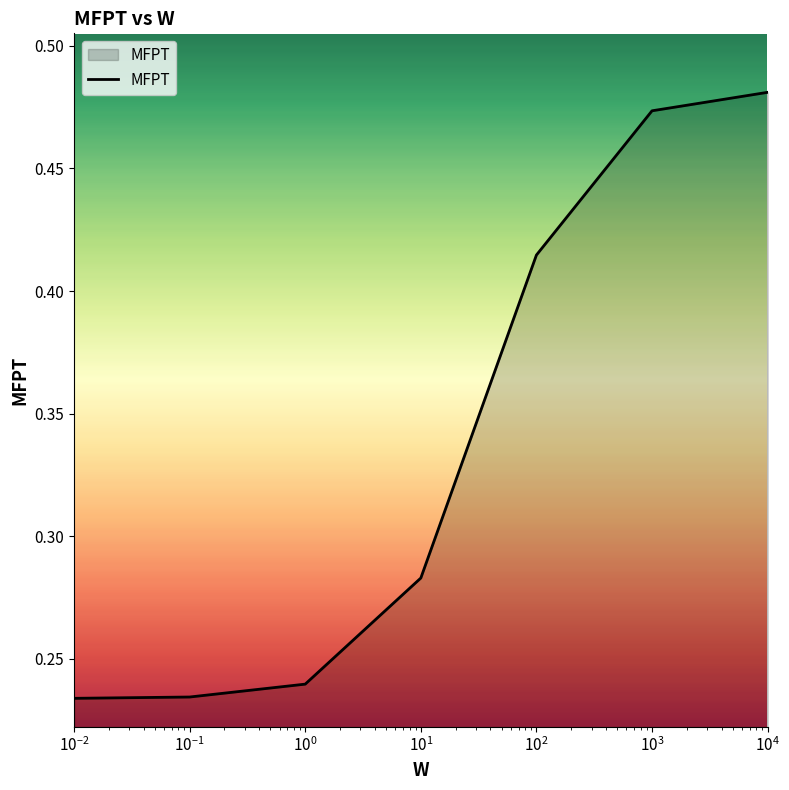

How many values are between 0 and 1?

7